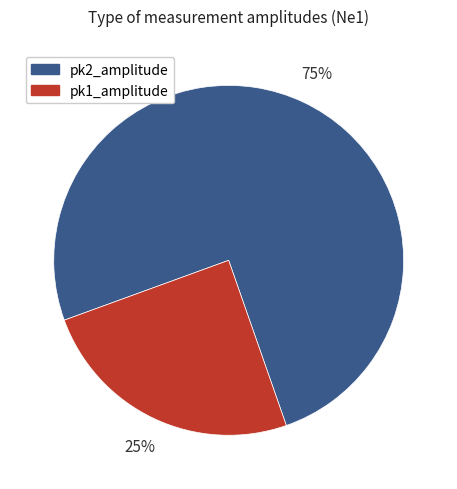

How many slices are in this pie chart?

2